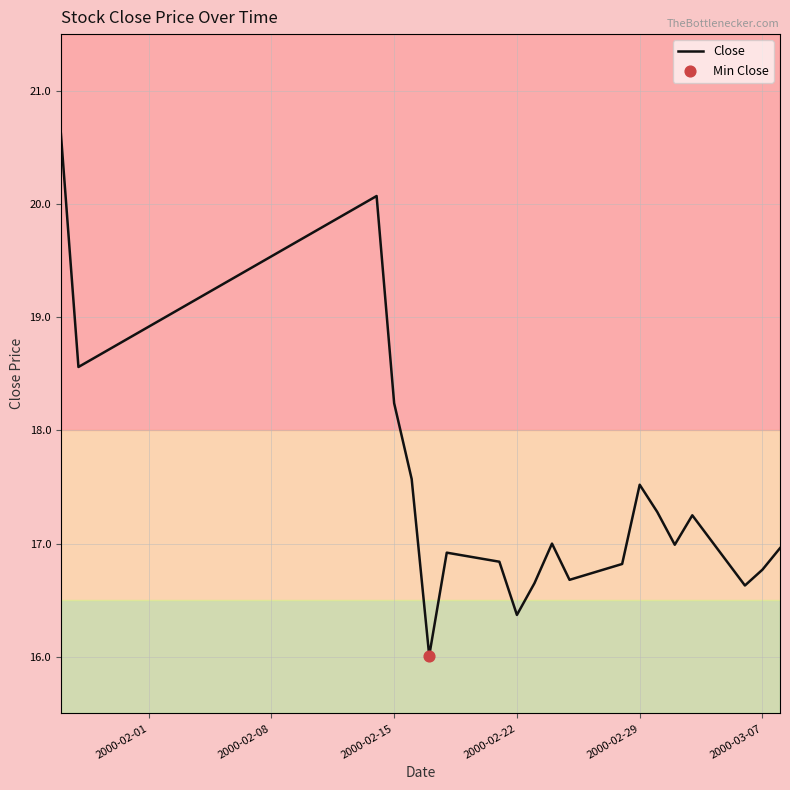

What is the minimum value shown in the chart?

16.0